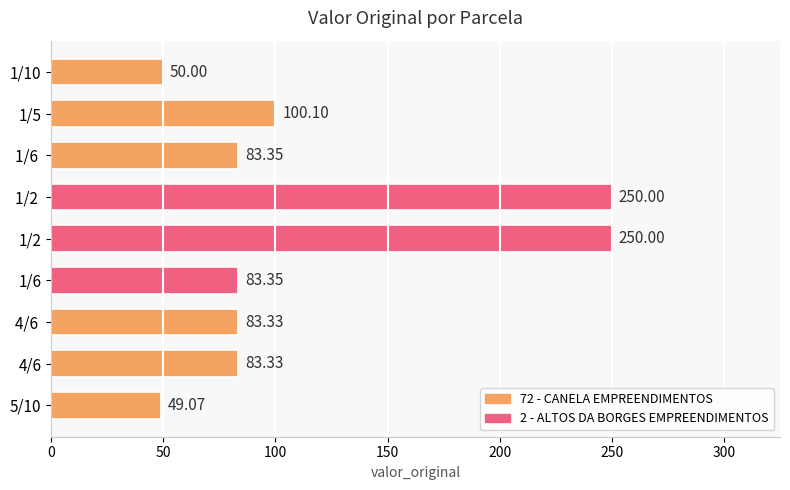

True or false: the data shows 250.0 at 1/2.

True